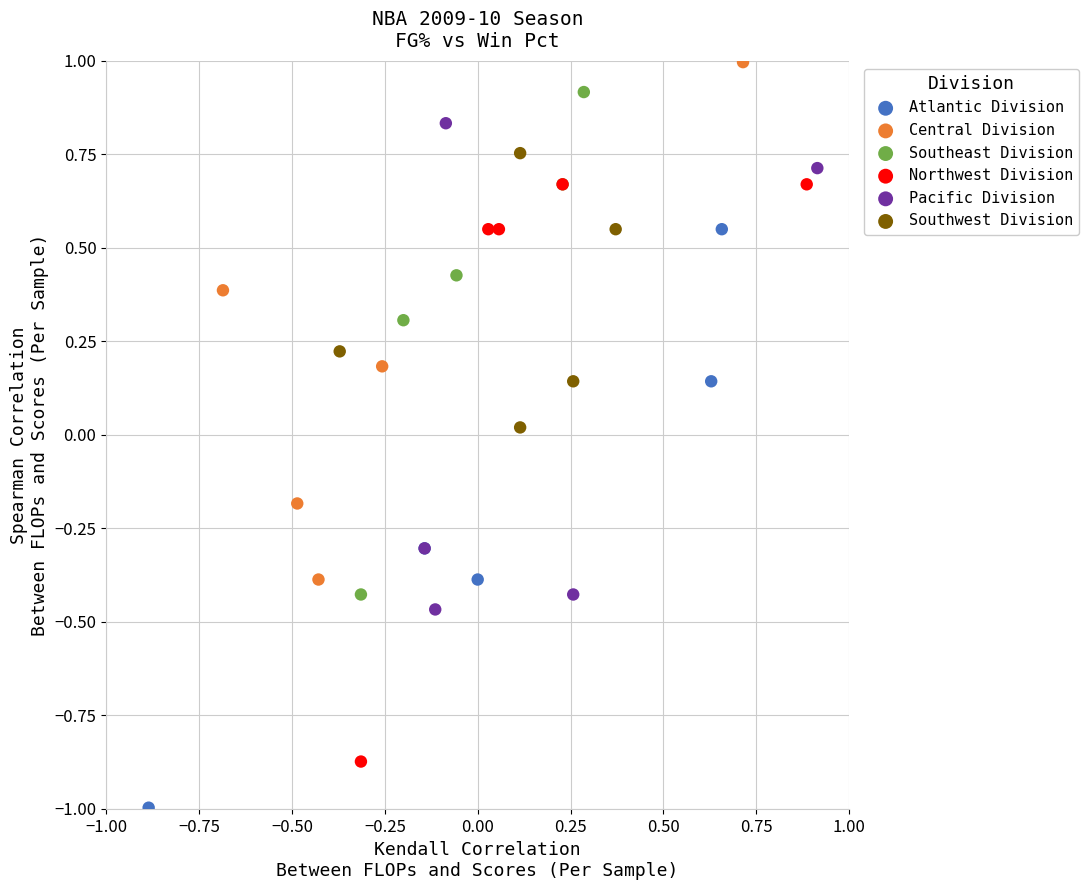

Which series contains the highest Y value?

Central Division